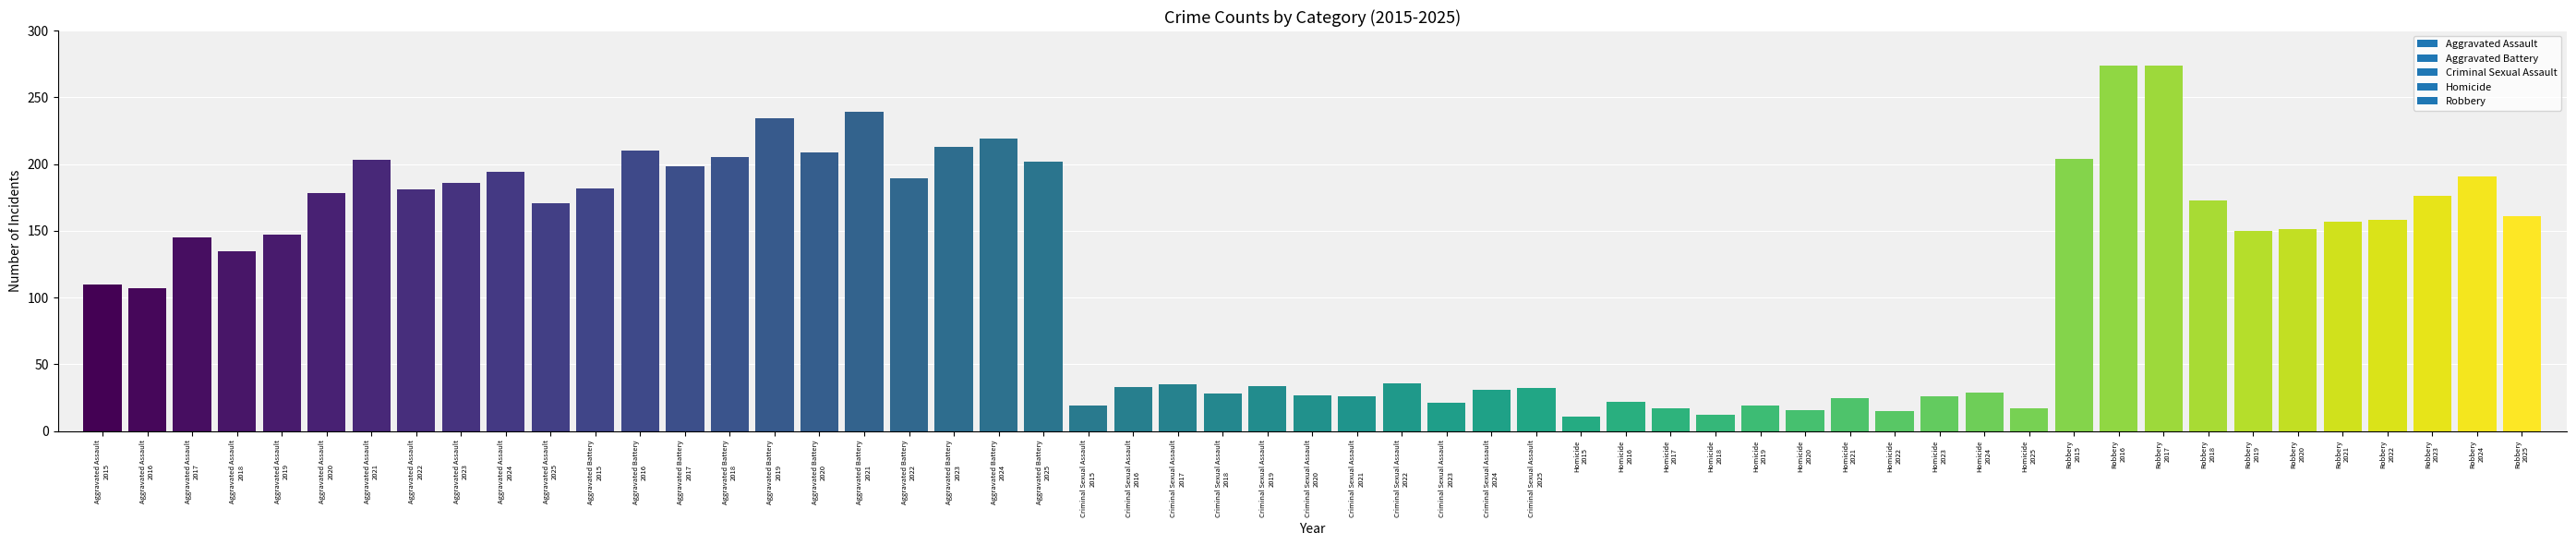

What is the average value?

121